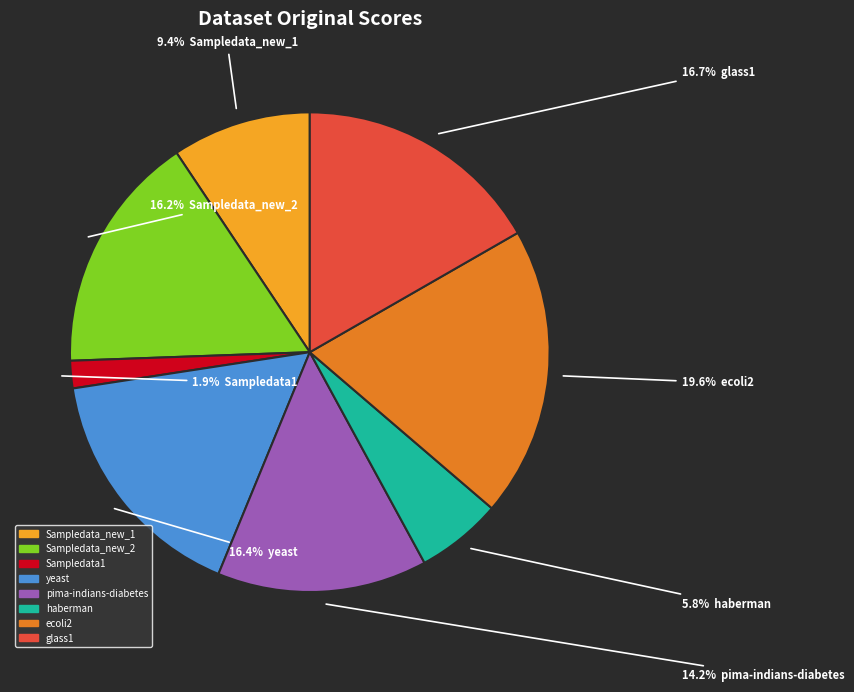

To the nearest percent, what is the average slice percentage?

12%